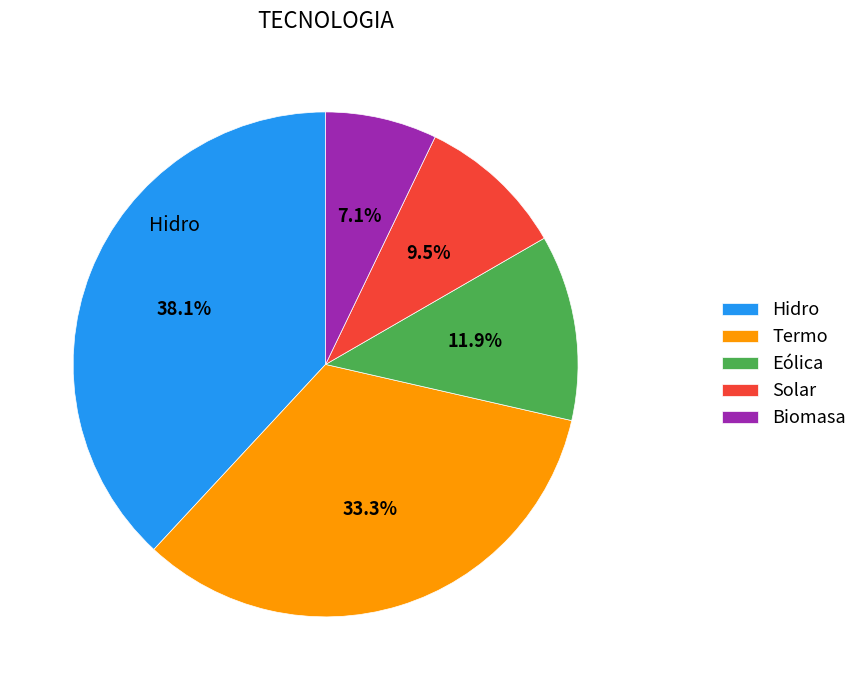

What is the largest slice in the pie chart?

Hidro